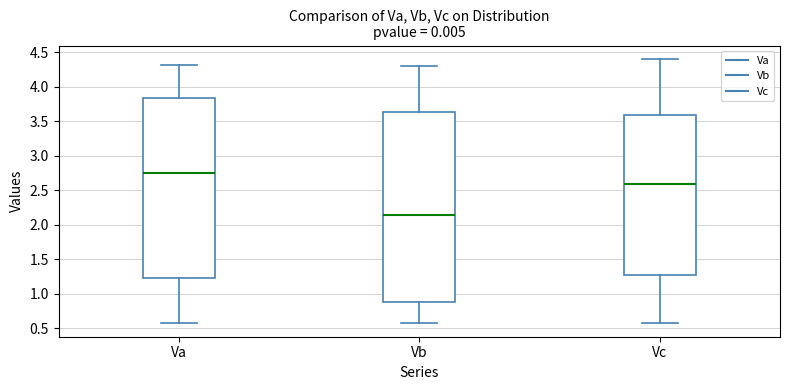

Which box is the tallest, from its lower edge to its upper edge?

Vb